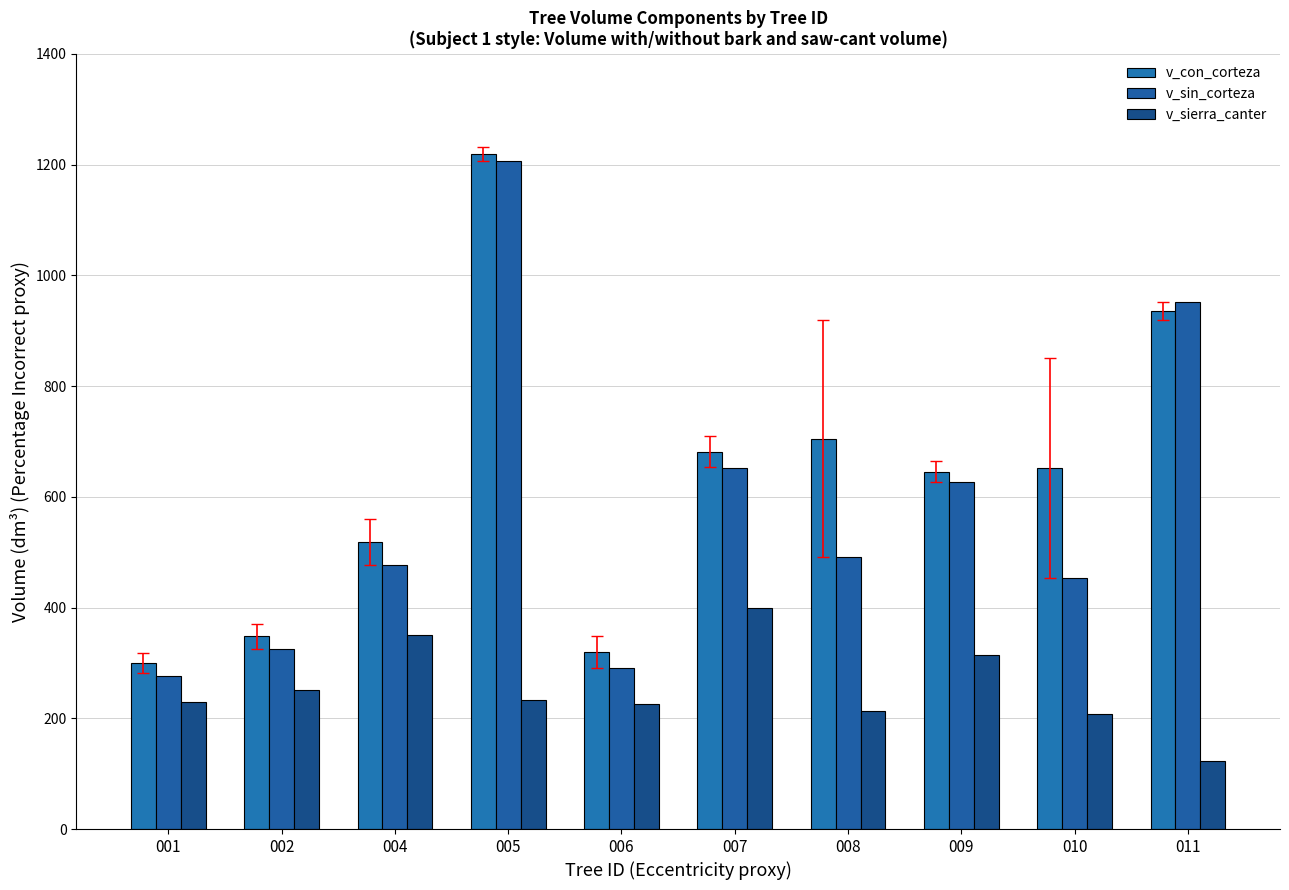

Which series has the widest spread of values?

v_sin_corteza